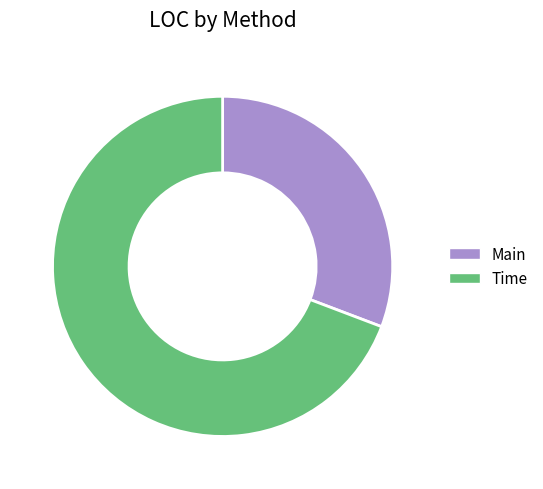

Is there any slice that represents more than half of the pie?

Yes